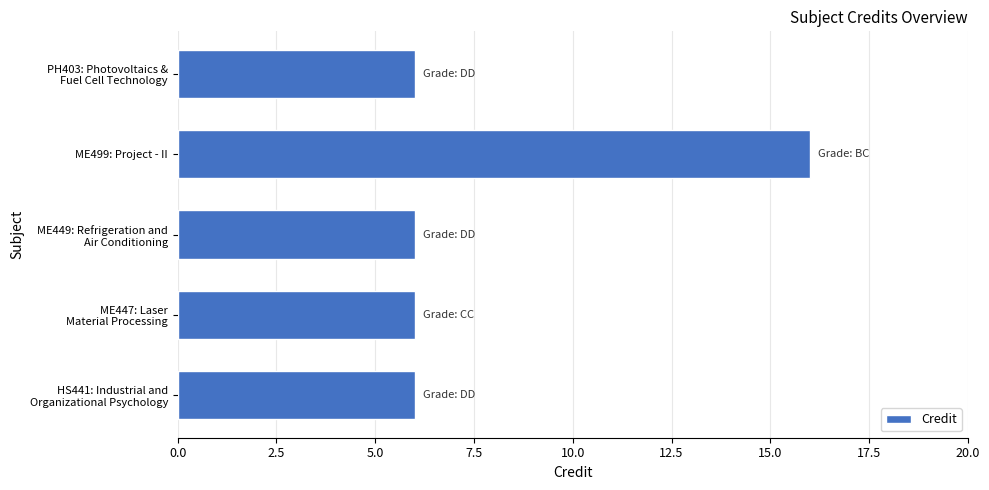

Reading bottom to top, extract all data points from this chart.

6	6	6	16	6